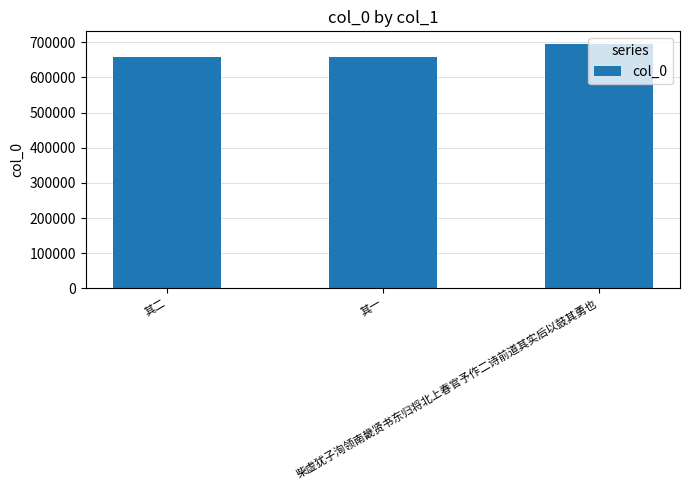

The value at 其二 is 335288. True or false?

False